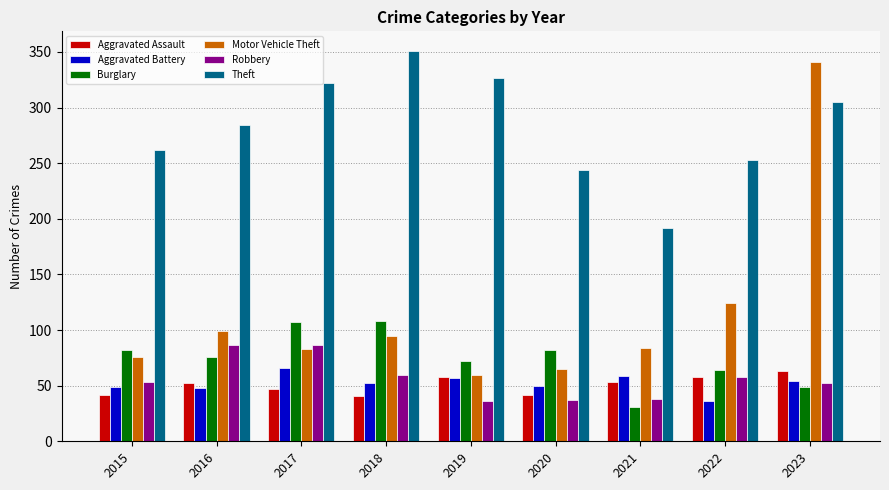

True or false: Robbery has a value of 31 at 2023.

False